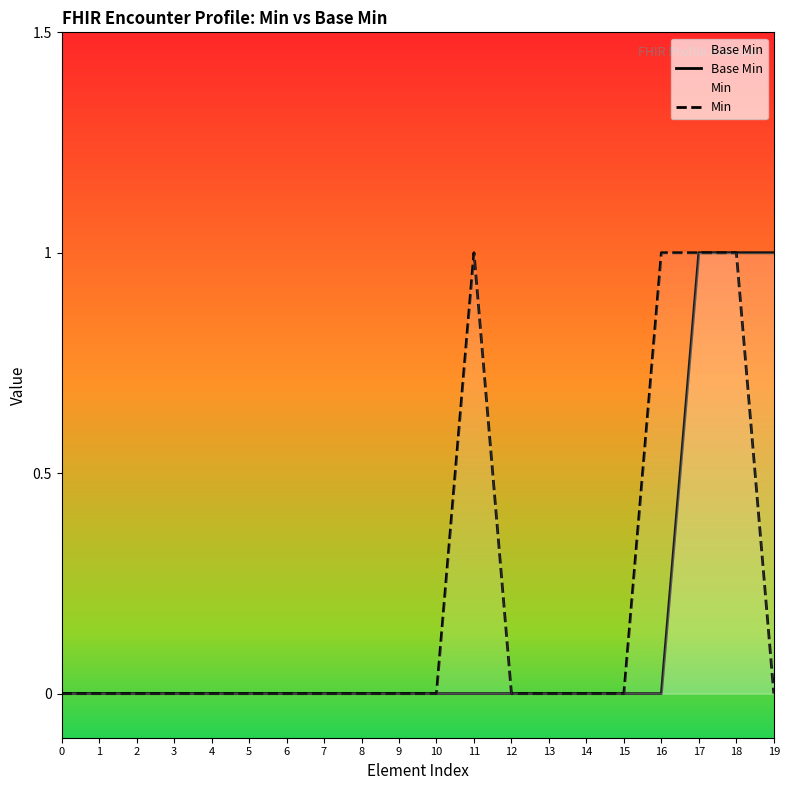

In Min, how many points are higher than both neighbors (excluding endpoints)?

1